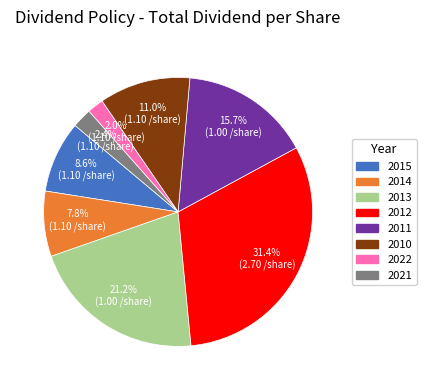

The 2012 slice represents 31% of the pie. True or false?

True